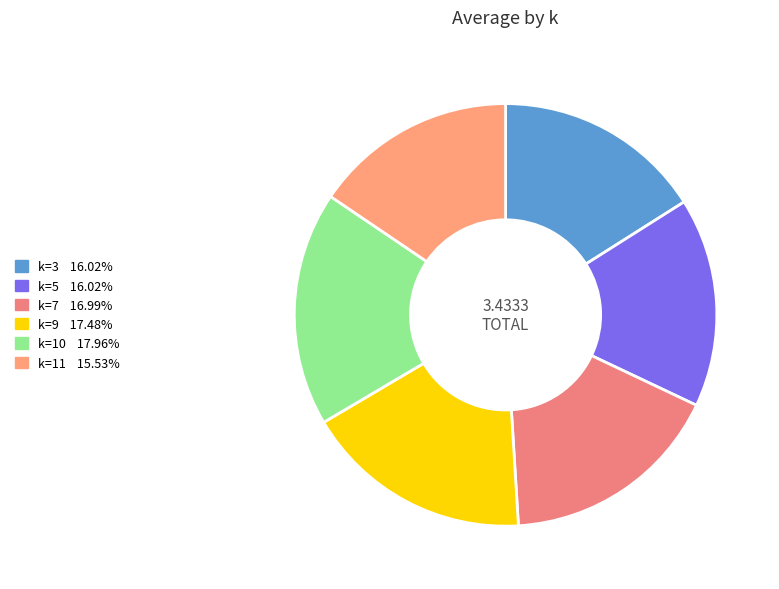

Is there any slice that represents more than half of the pie?

No